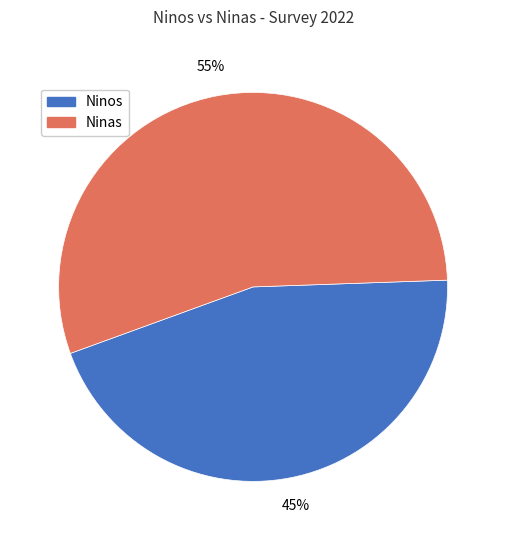

Does any single category account for the majority?

Yes